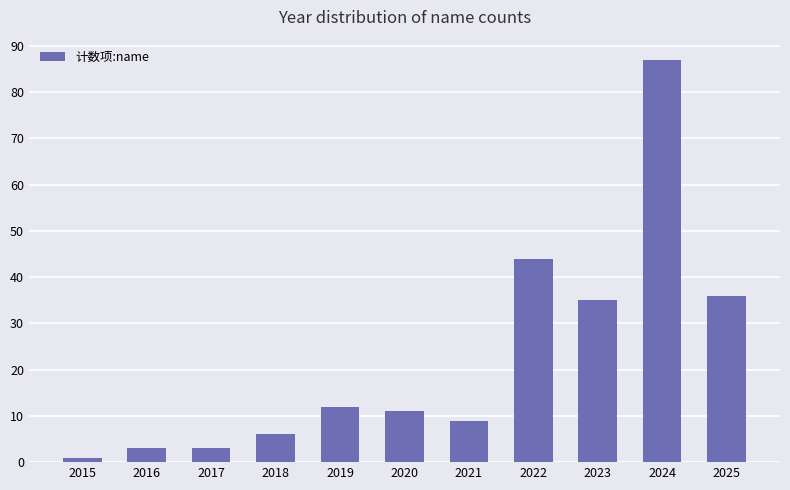

What is the change in value from 2016 to 2024?

+84